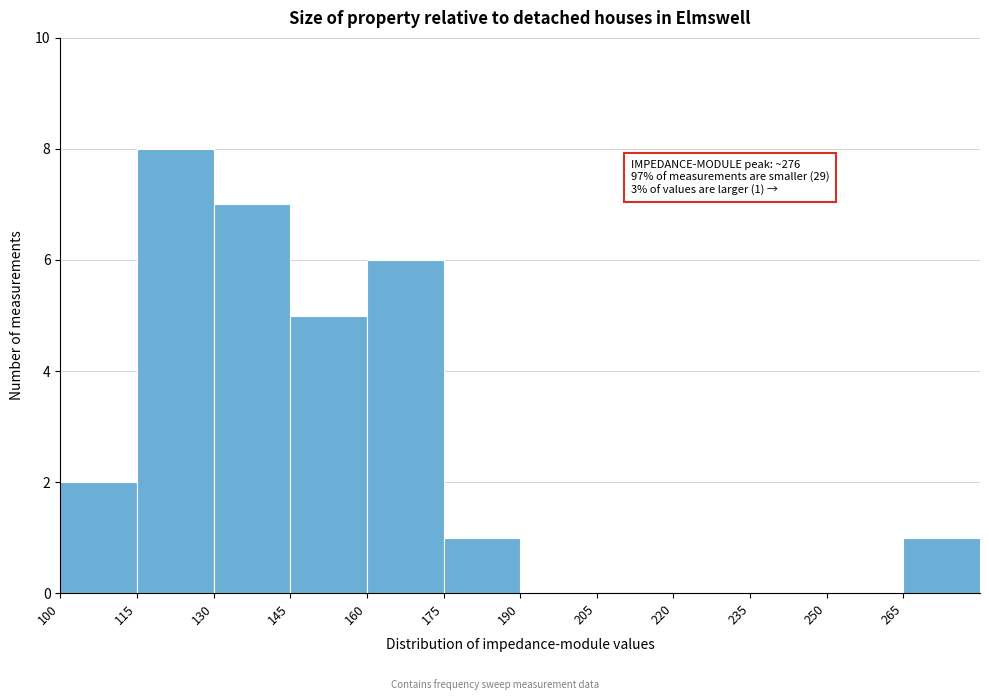

Which range on the x-axis has the tallest bar?

115 to 130